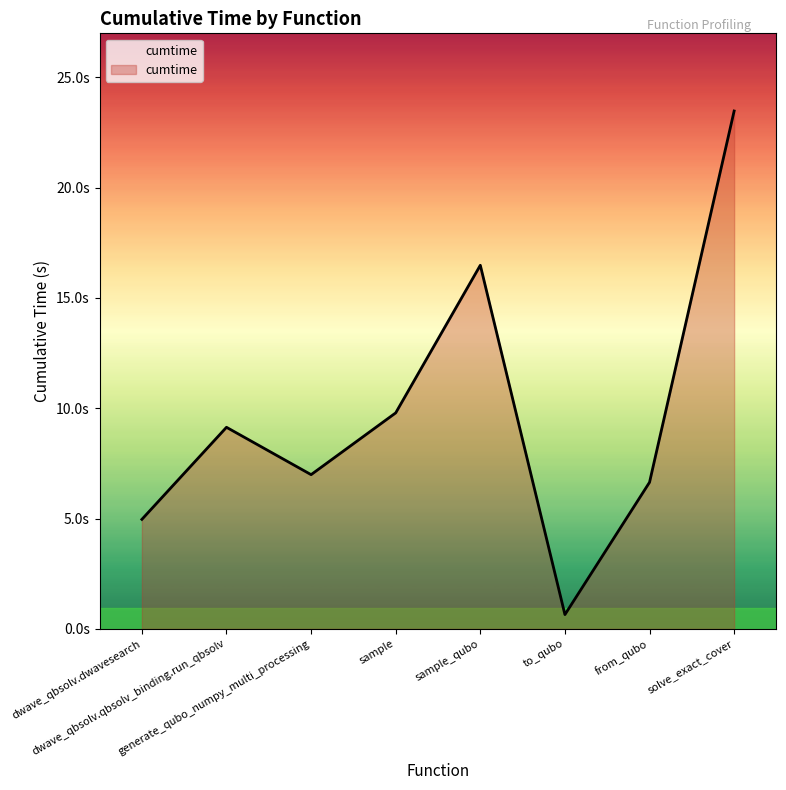

List the labels in order of value, largest first.

solve_exact_cover, sample_qubo, sample, dwave_qbsolv.qbsolv_binding.run_qbsolv, generate_qubo_numpy_multi_processing, from_qubo, dwave_qbsolv.dwavesearch, to_qubo